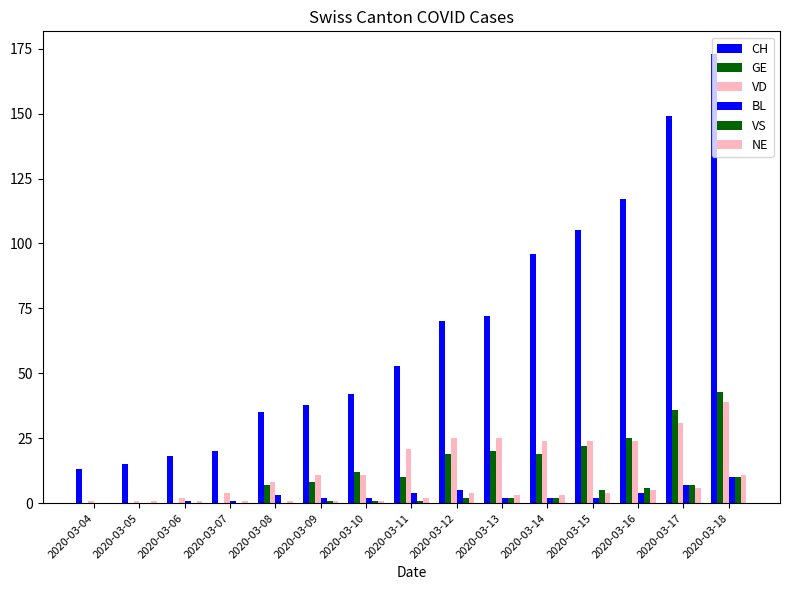

What is the total value across all series at 2020-03-18?

286